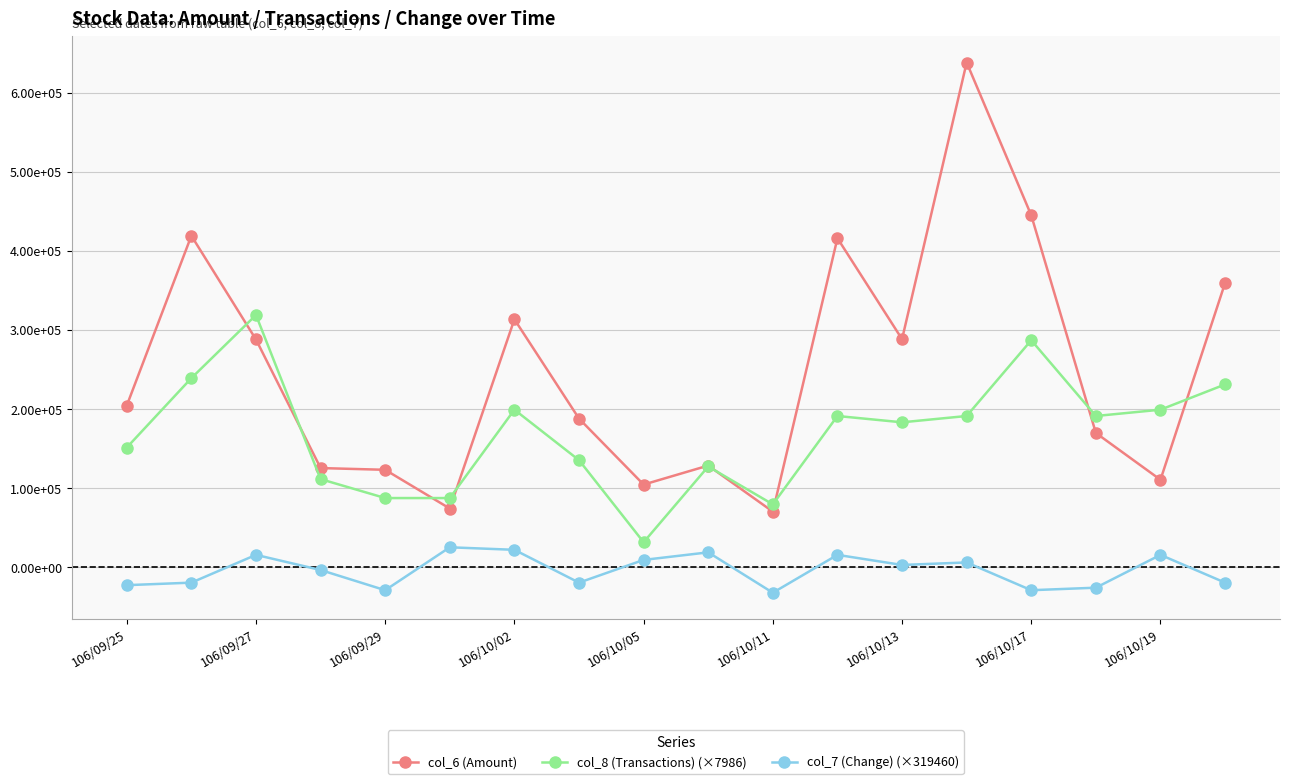

What are all the series names shown in the legend?

col_6 (Amount), col_8 (Transactions) (×7986), col_7 (Change) (×319460)